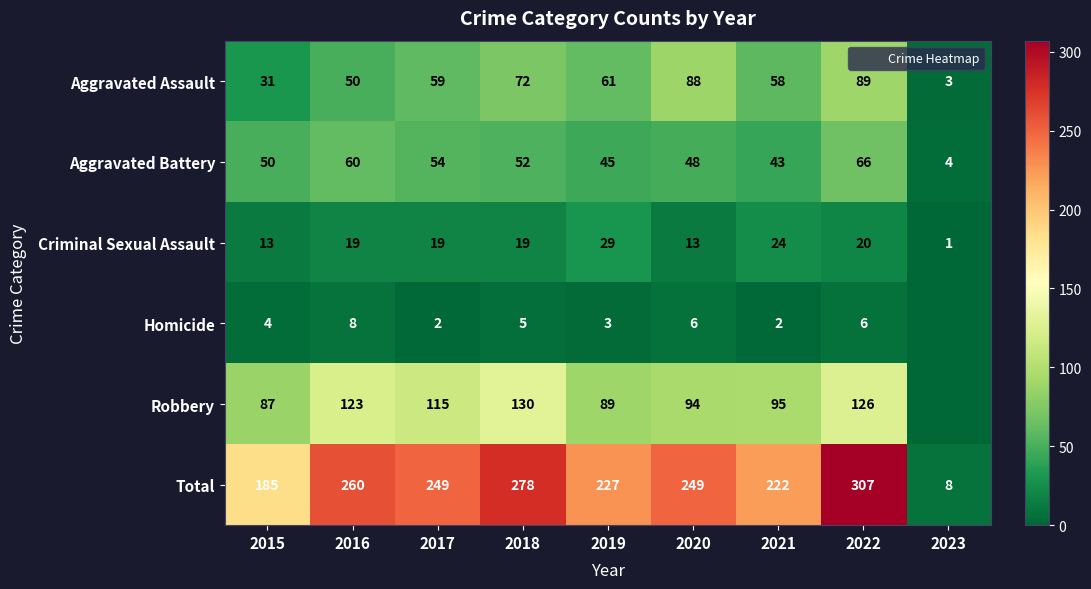

At which label does Criminal Sexual Assault reach its peak?

2019